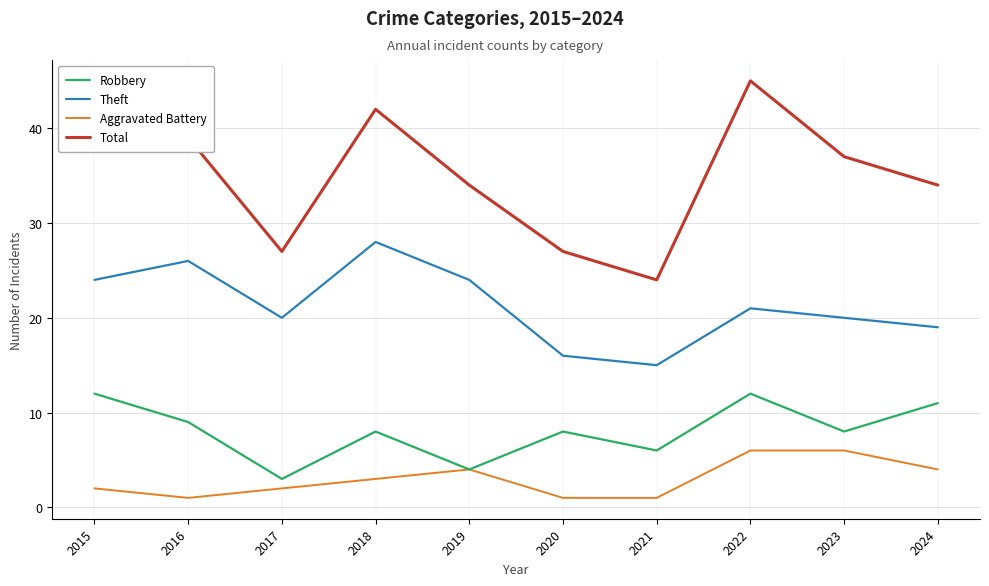

How many categories are shown in the chart?

10